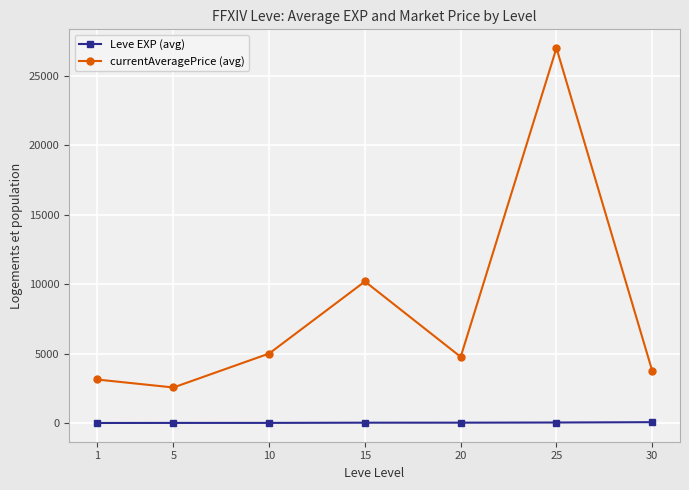

List the series in order of their peak value, lowest first.

Leve EXP (avg), currentAveragePrice (avg)